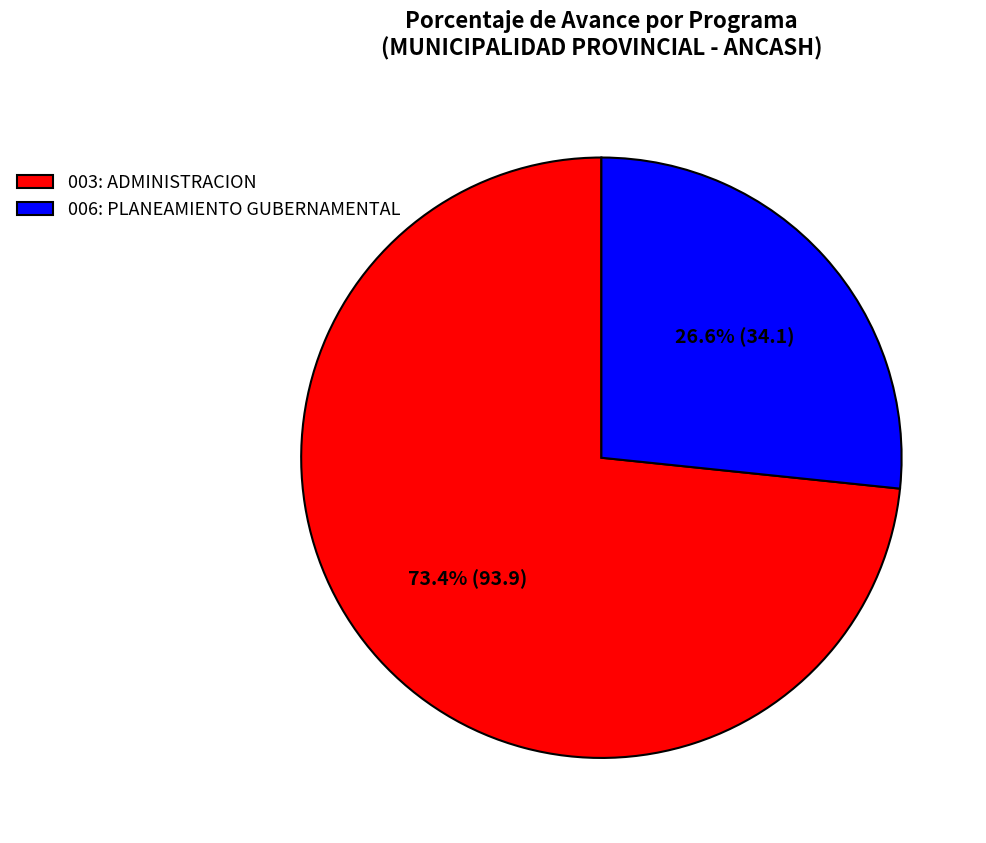

How many slices are in this pie chart?

2